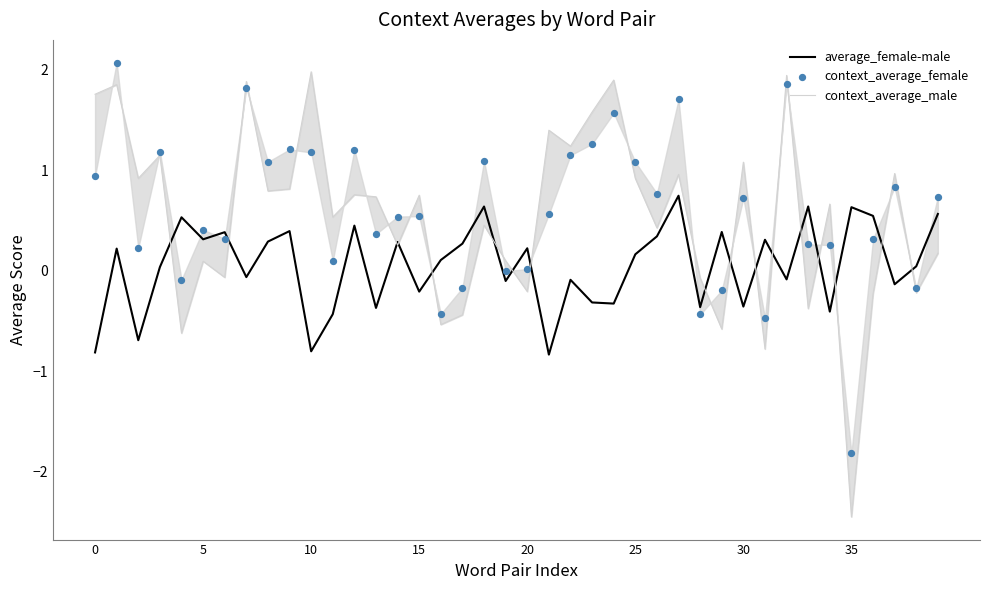

Which series reaches the maximum Y coordinate?

context_average_female